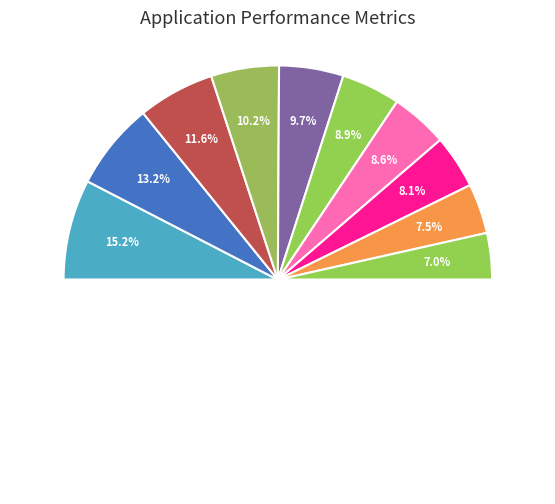

Does 5 represent more than half of the total?

No